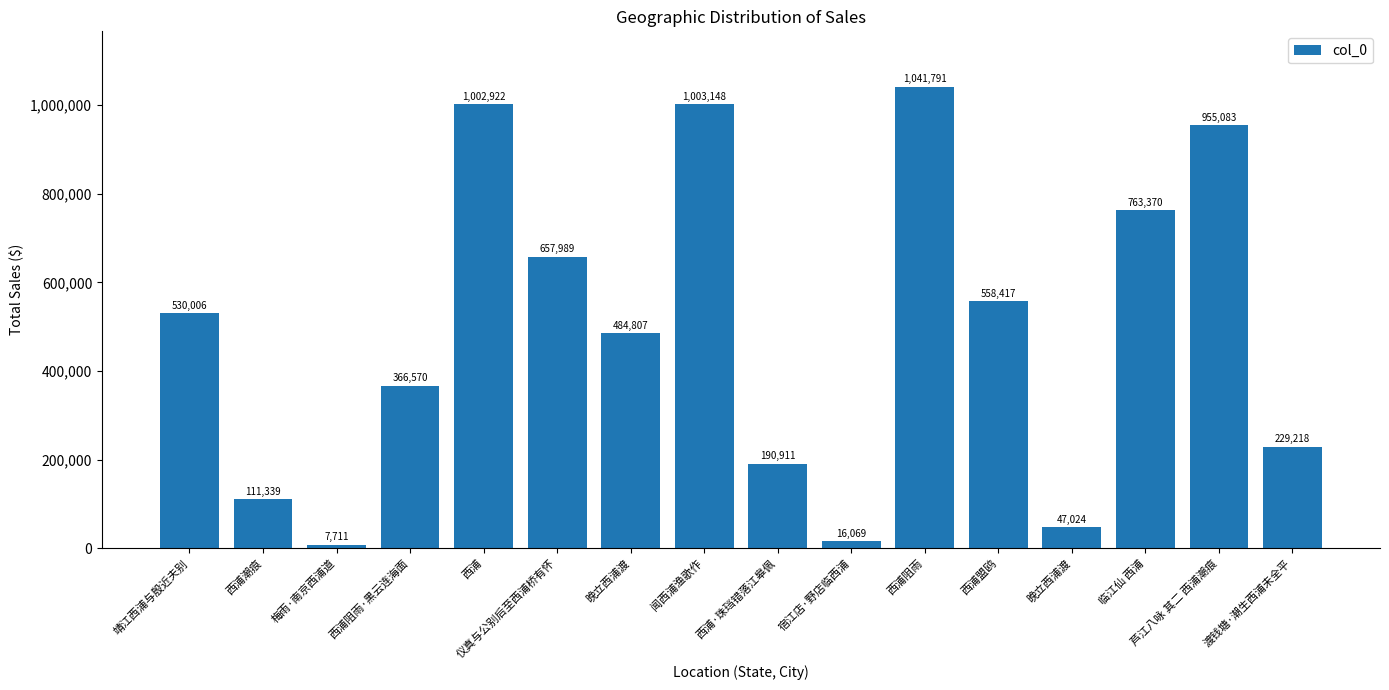

What value does the data have at 西浦盟鸥, to the nearest 100?

558400